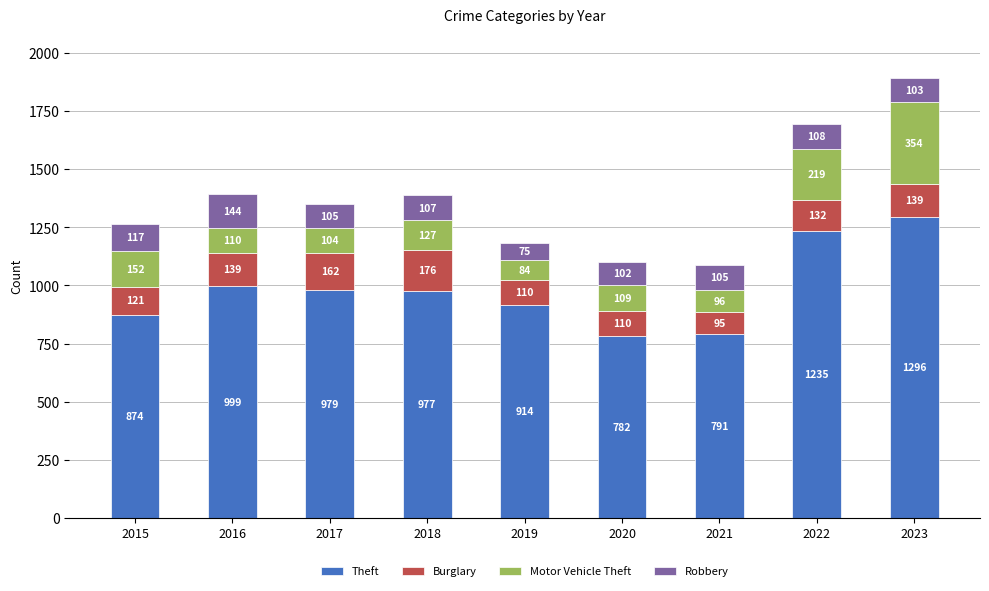

What is the lowest value of the Theft series?

782